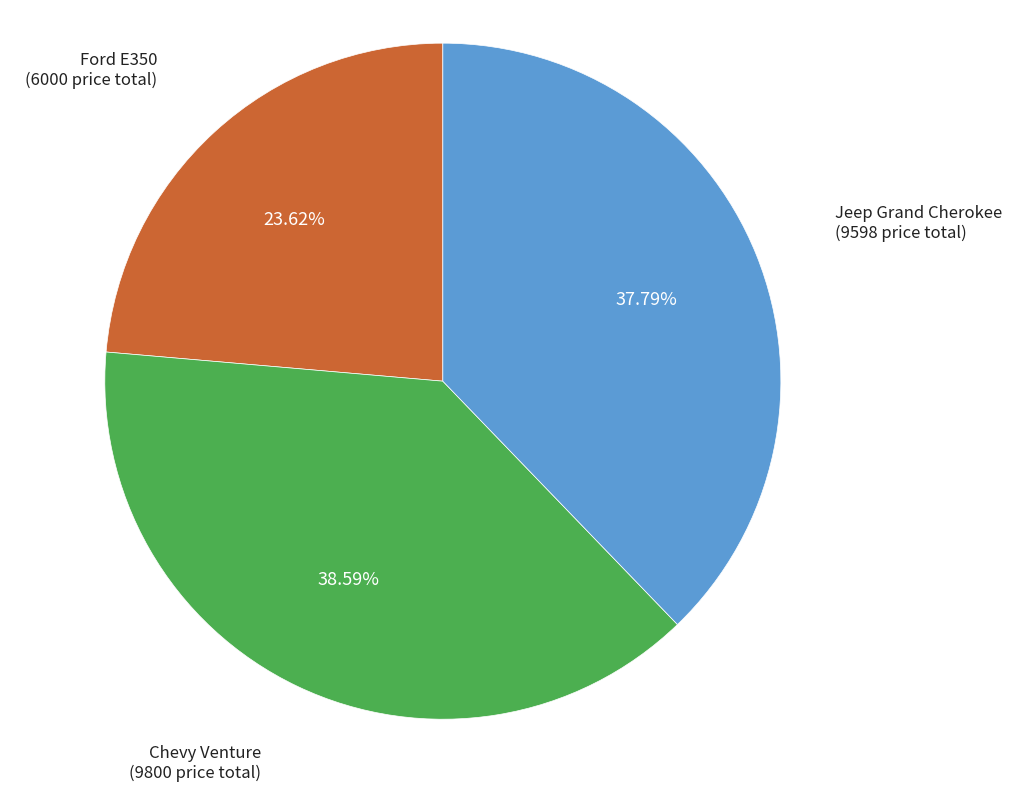

Approximately how many times larger is the value at Chevy Venture (9800 price total) compared to Ford E350 (6000 price total)?

1.6